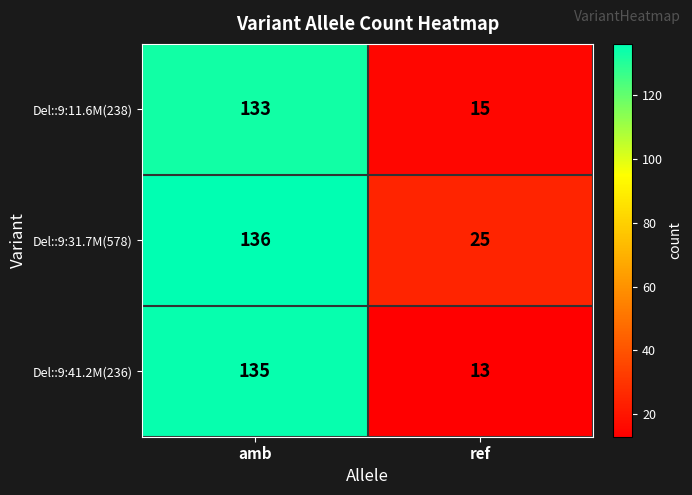

What is the sum of the Del::9:31.7M(578) values at ref and amb?

161